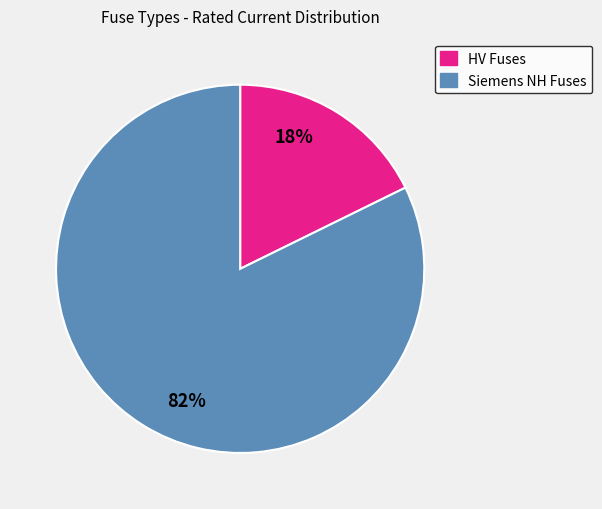

What is the ratio of the value at Siemens NH Fuses to the value at HV Fuses?

4.6